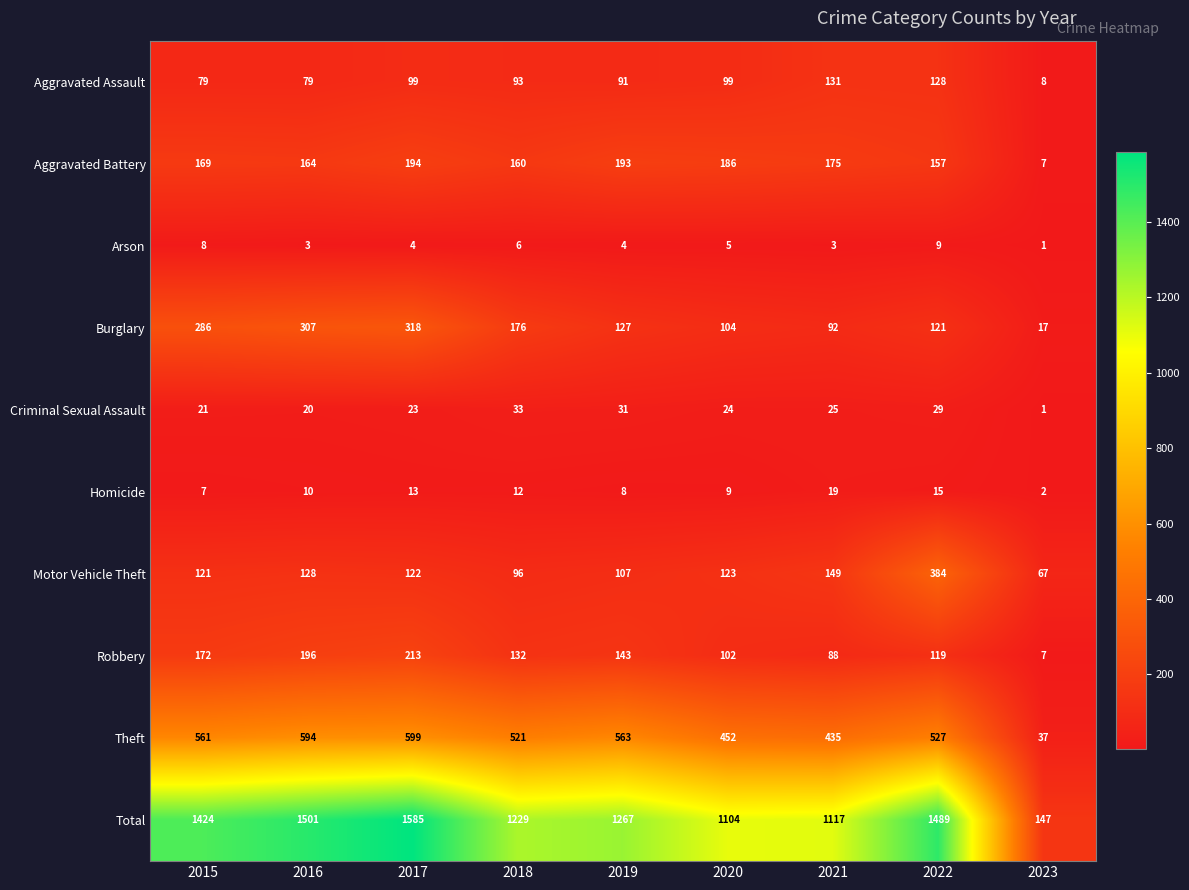

At which label is Homicide closest to 10?

2016